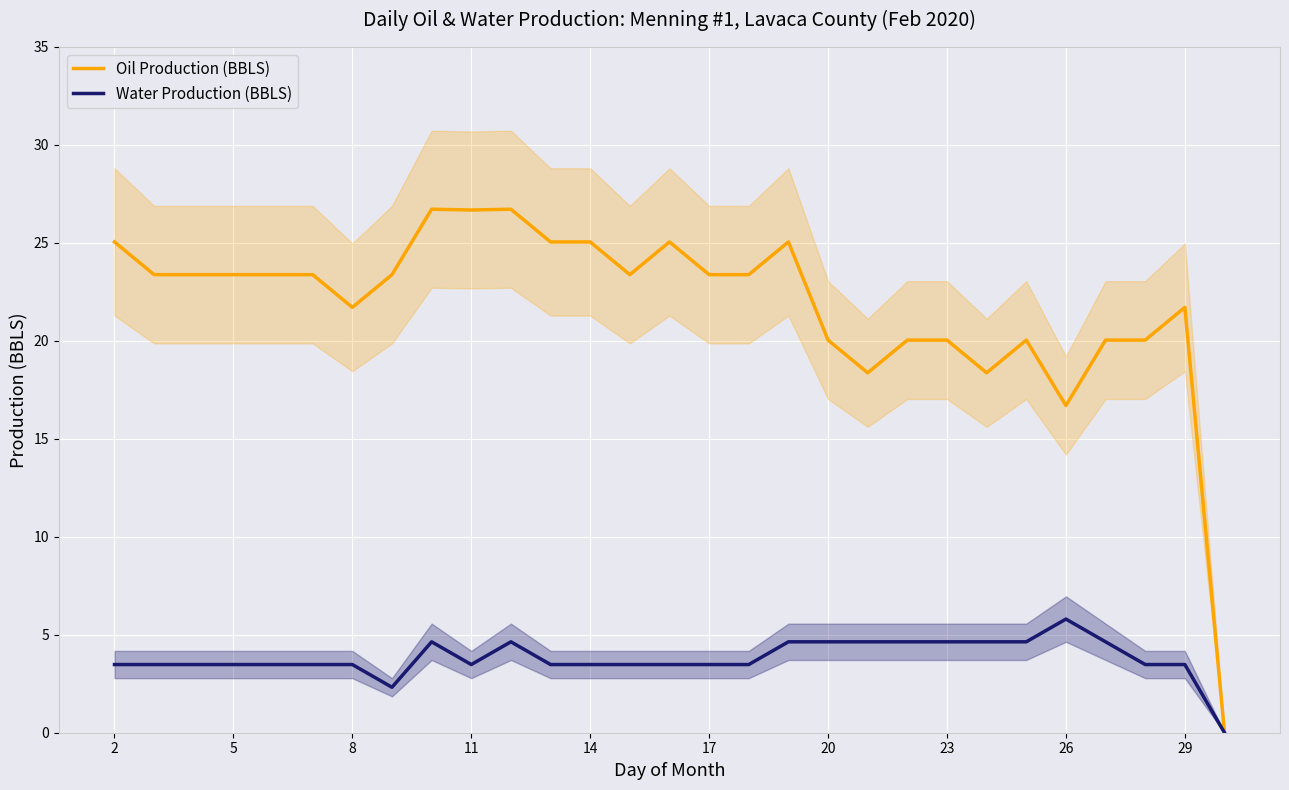

What is the maximum value for Water Production (BBLS)?

5.8